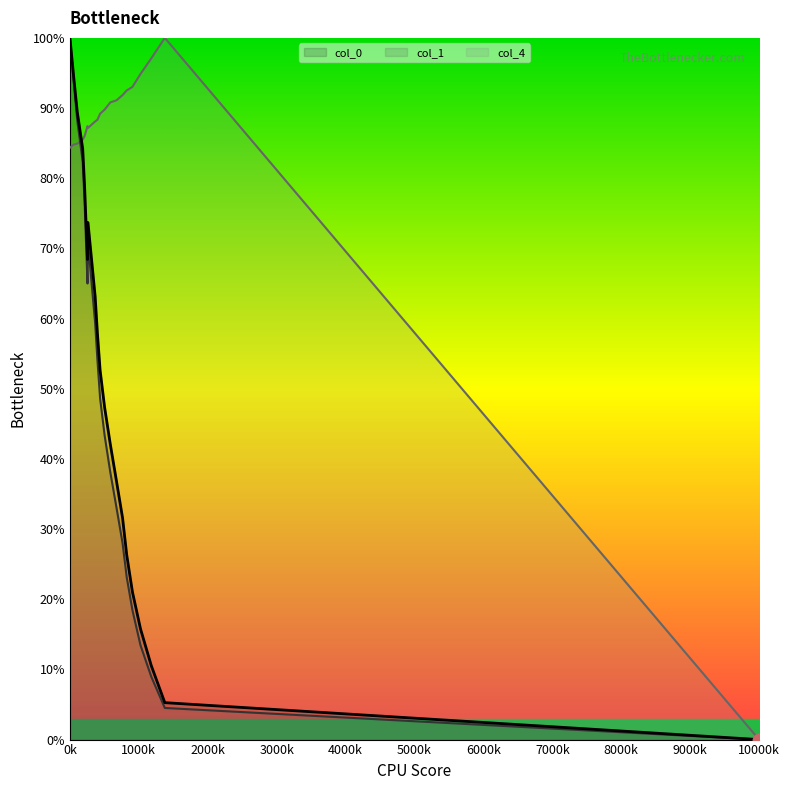

Which series contains the highest Y value?

col_0